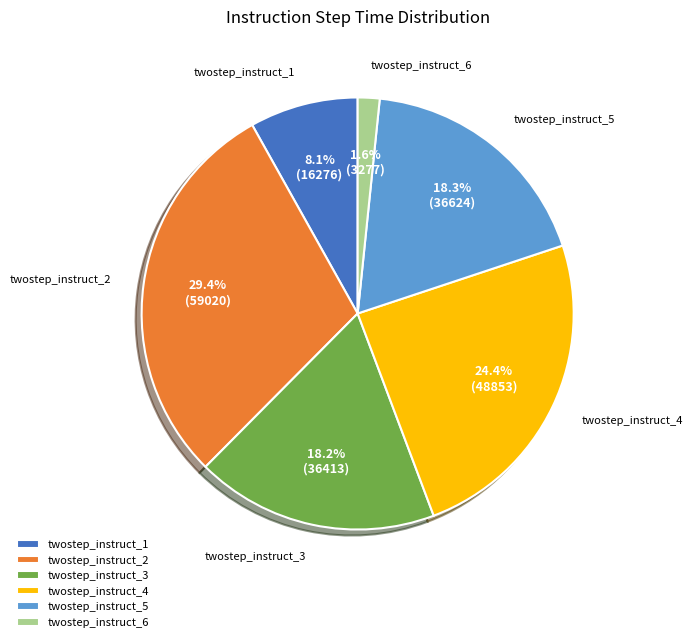

What is the largest slice in the pie chart?

twostep_instruct_2